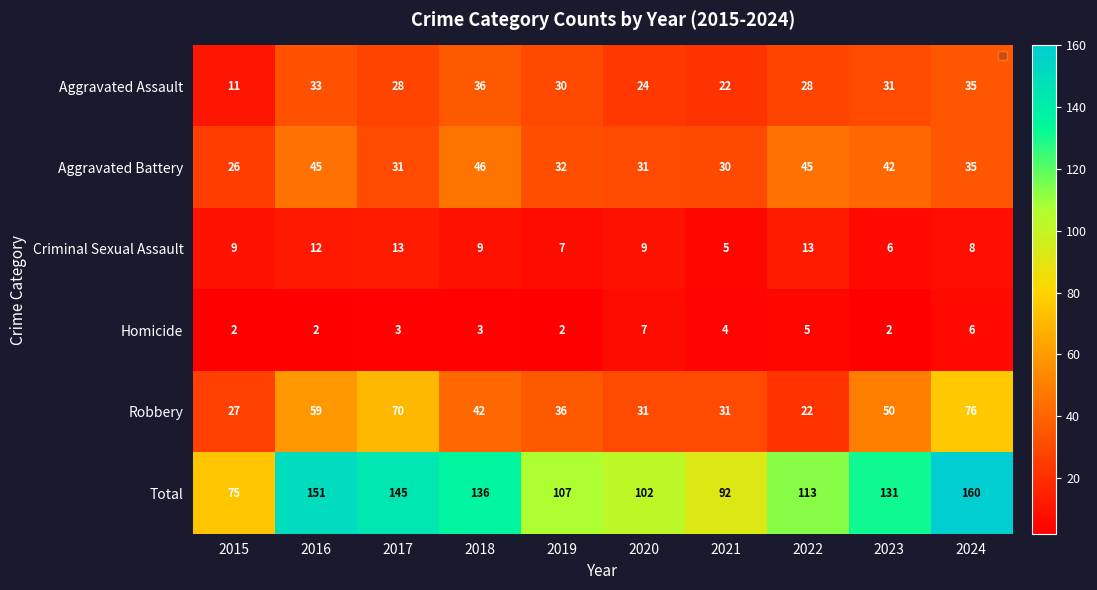

Count the Homicide values in the range 2 to 5.

8